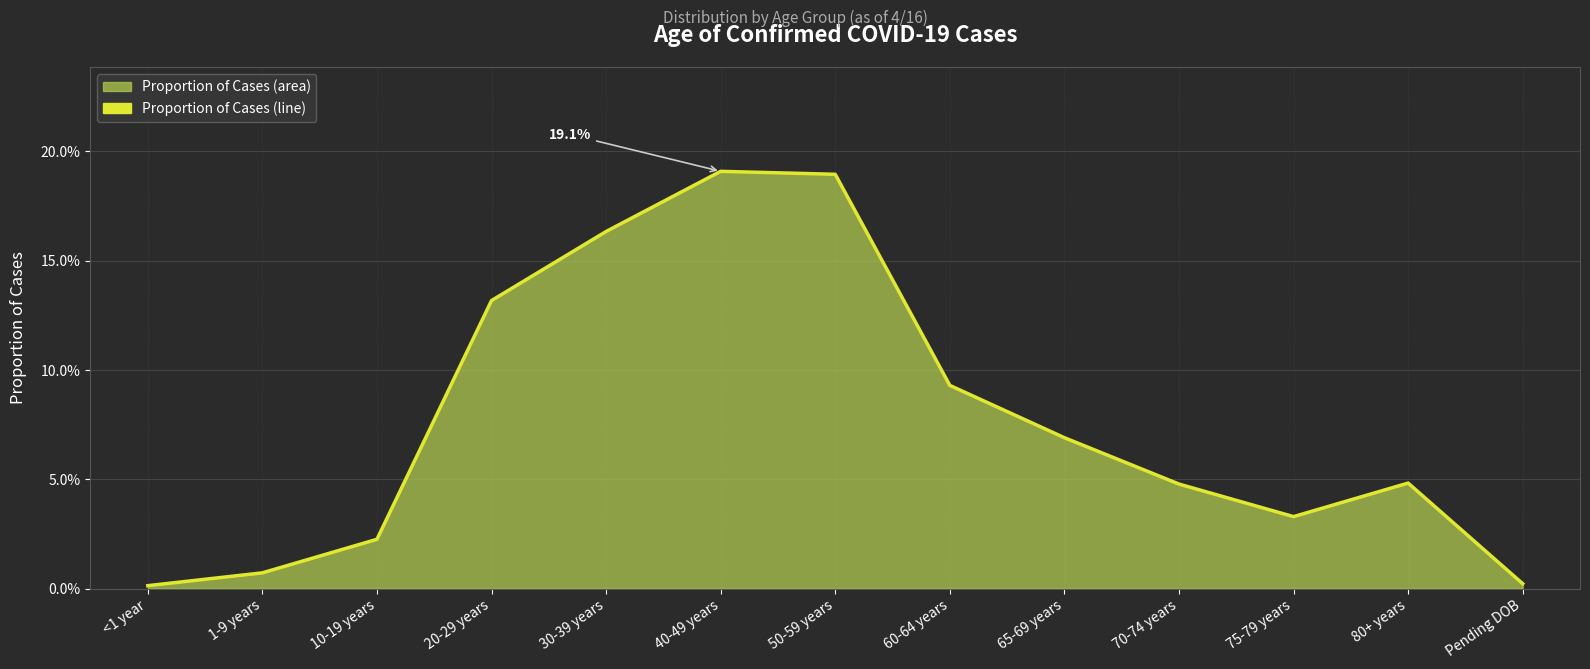

Where is the data nearest to the value 0?

<1 year